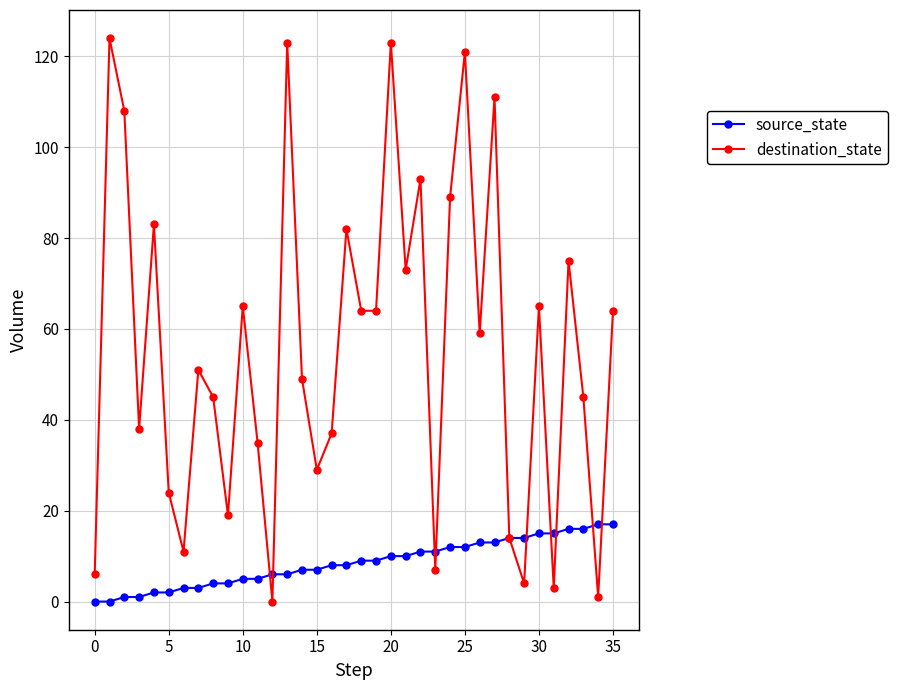

Which series has the widest spread of values?

destination_state